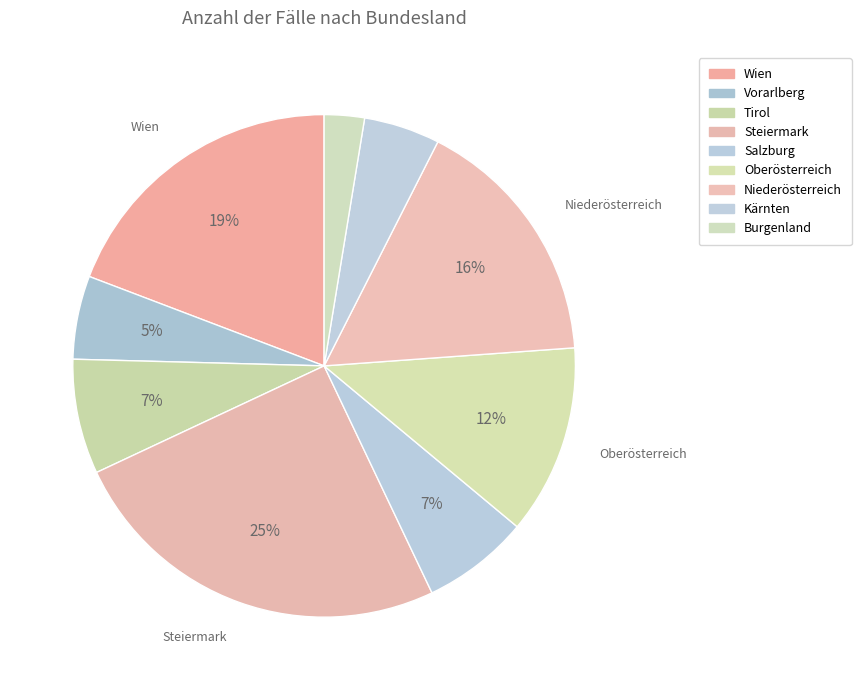

Which slice is the largest?

Steiermark